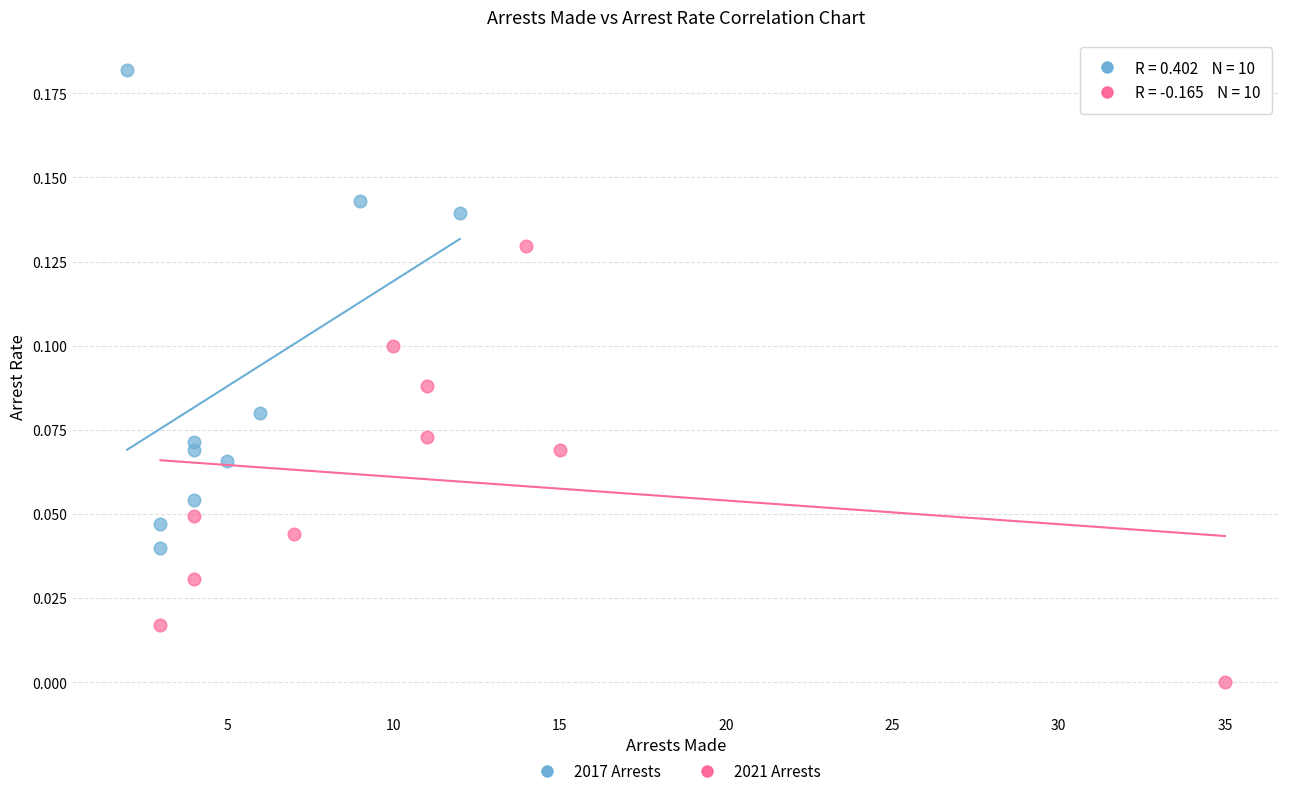

What are all the series names shown in the legend?

2017 Arrests, 2021 Arrests